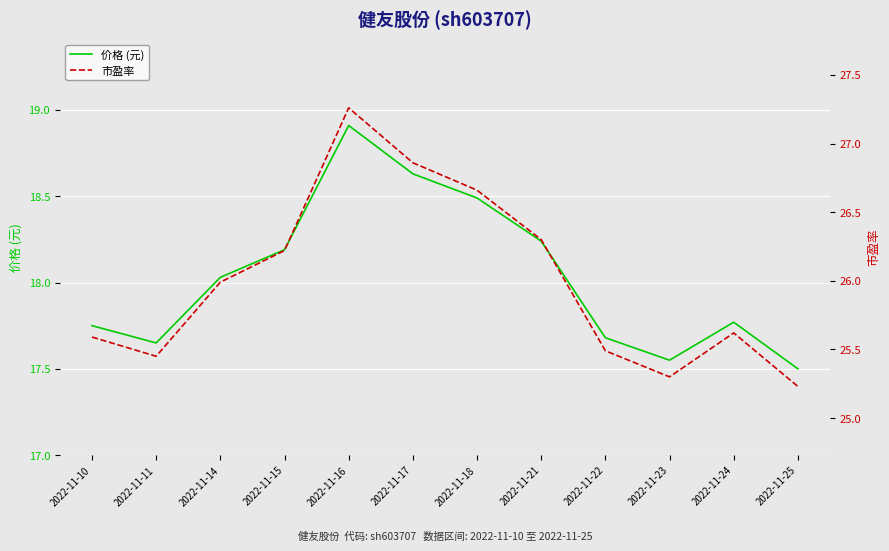

Is this an area chart (filled region under the line)?

No